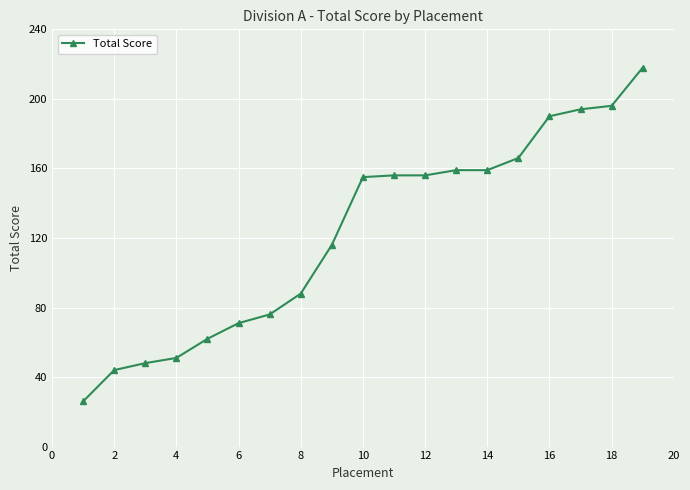

What is the maximum value shown in the chart?

218